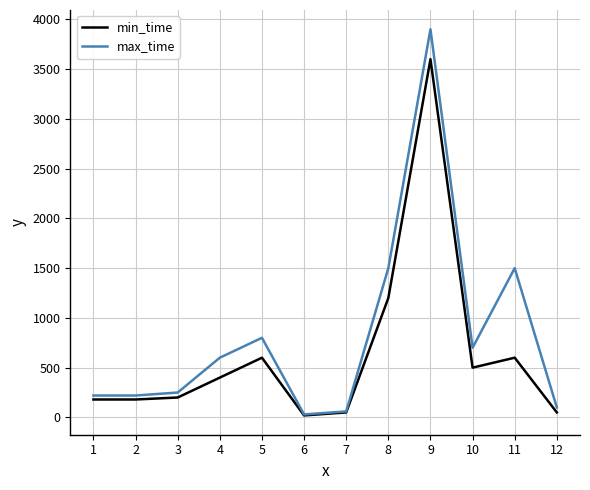

At which category is the sum across all series the highest?

9